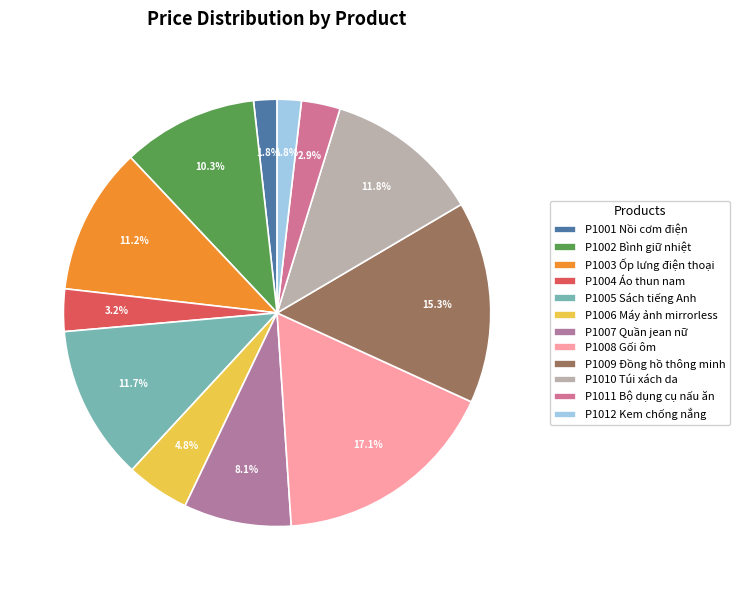

The P1001 slice represents 2% of the pie. True or false?

True